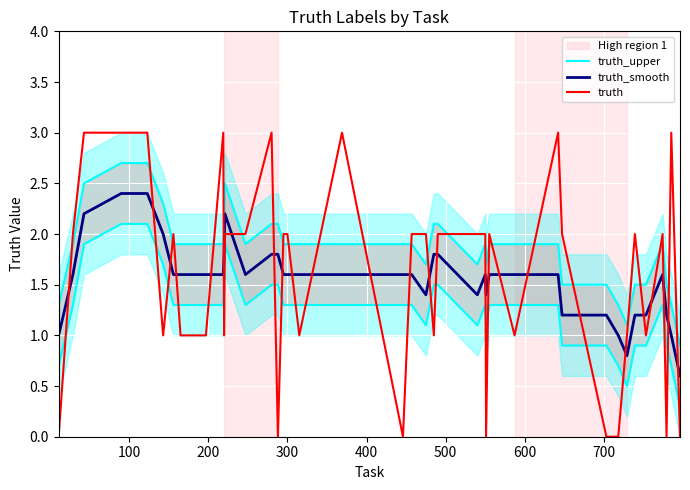

How many times do truth and truth_smooth cross each other?

26